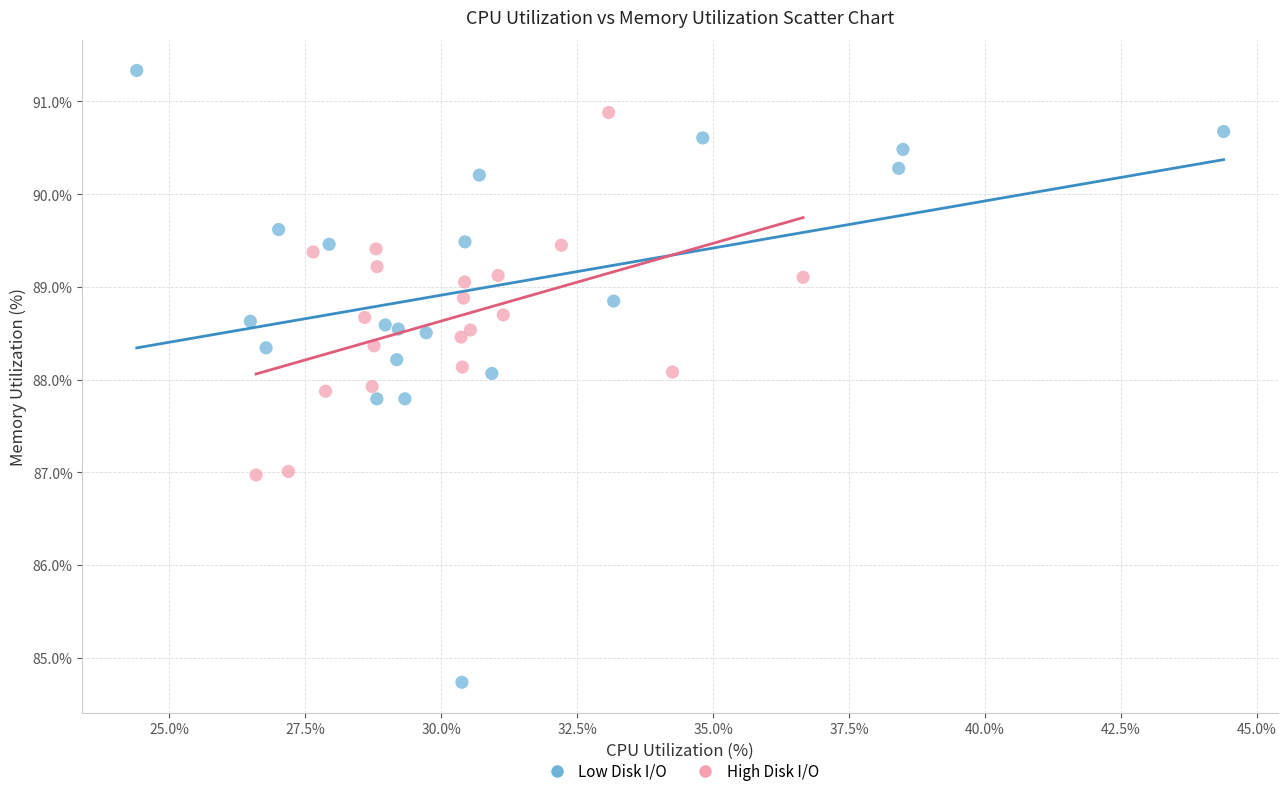

Which series contains the lowest Y value?

Low Disk I/O